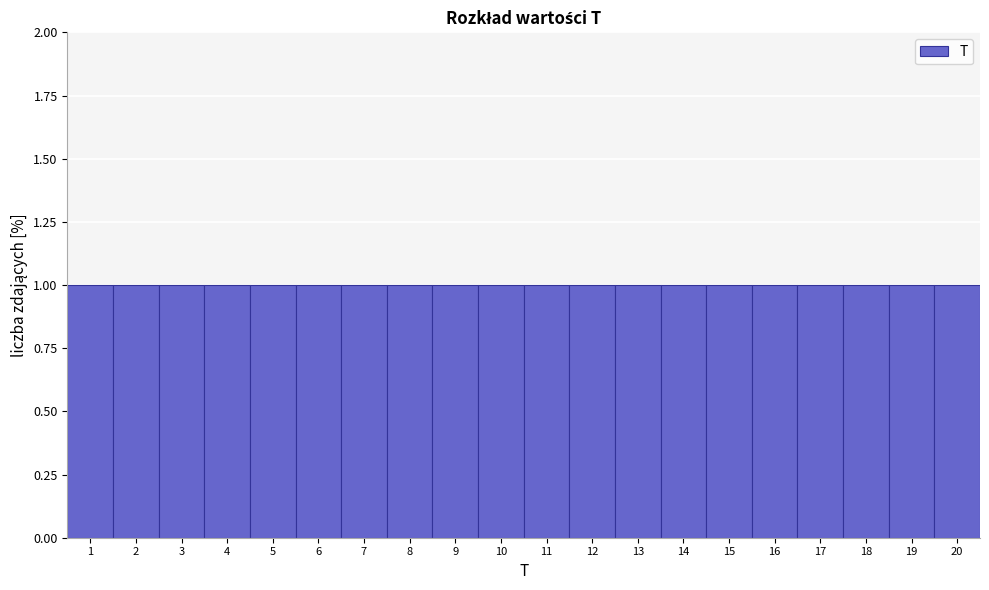

How tall is the bar that spans 13.5 to 14.5 on the x-axis? The values are not printed on the chart, so give them approximately, as read against the axis.

1